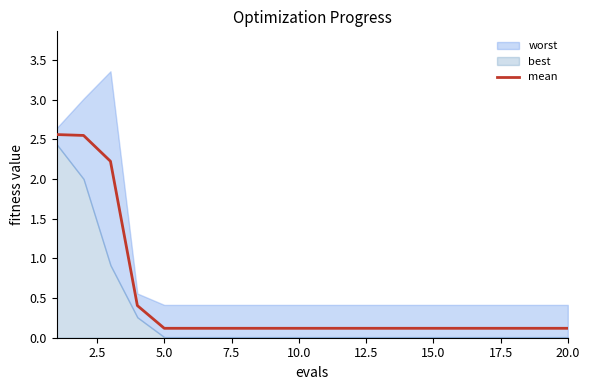

Is it true that the value at 7.5 is 0.4?

True